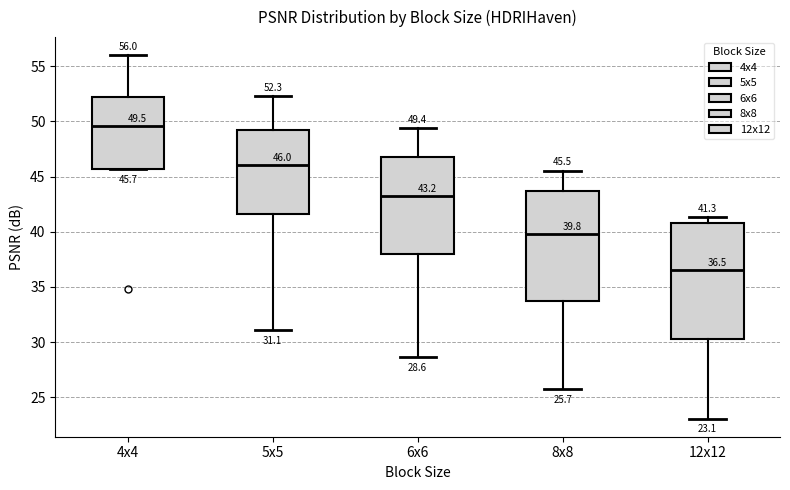

Which box has the lowest median line?

12x12